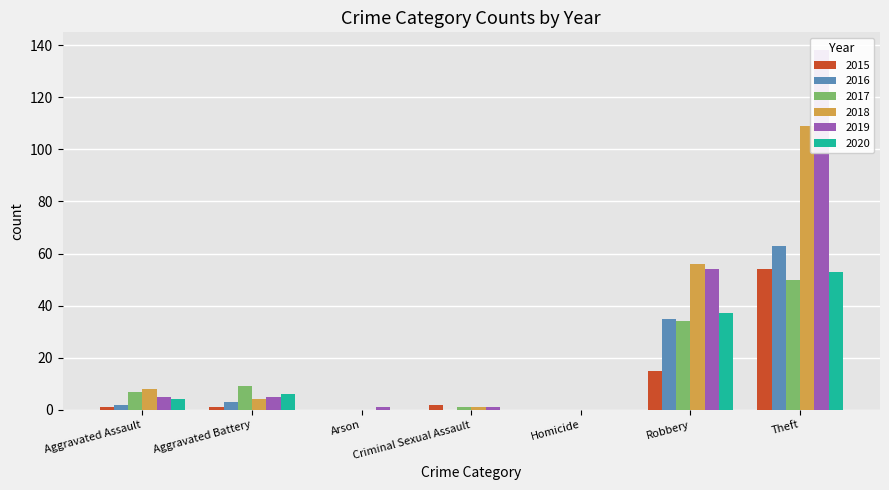

Reading left to right, what are all the values shown in this chart?

2015: 1	1	0	2	0	15	54
2016: 2	3	0	0	0	35	63
2017: 7	9	0	1	0	34	50
2018: 8	4	0	1	0	56	109
2019: 5	5	1	1	0	54	138
2020: 4	6	0	0	0	37	53